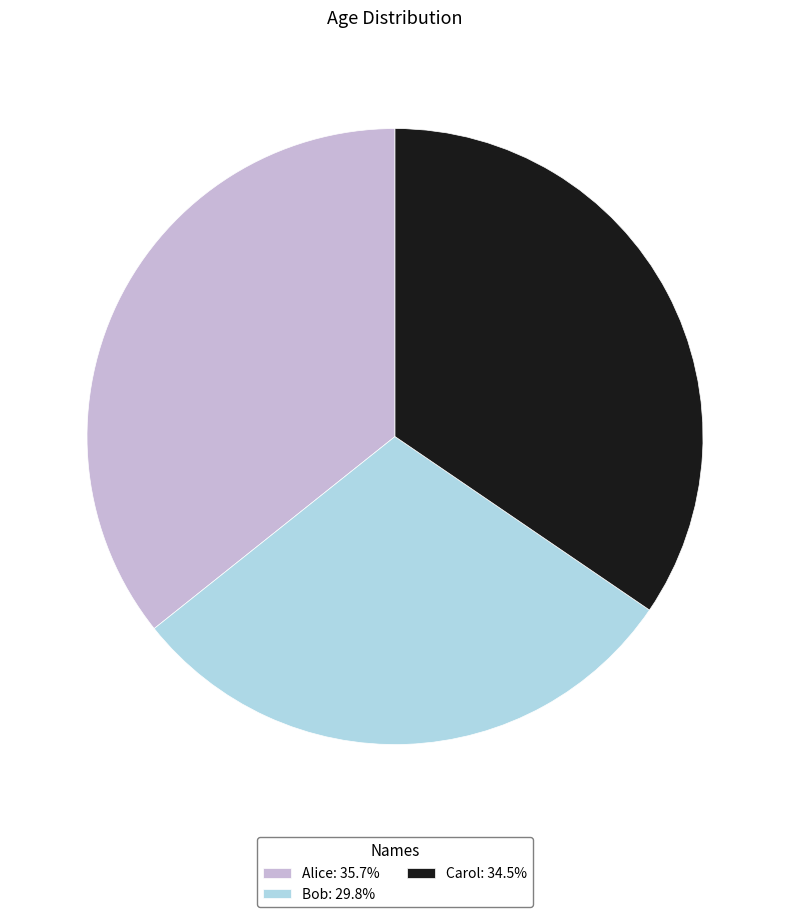

Is there any slice that represents more than half of the pie?

No